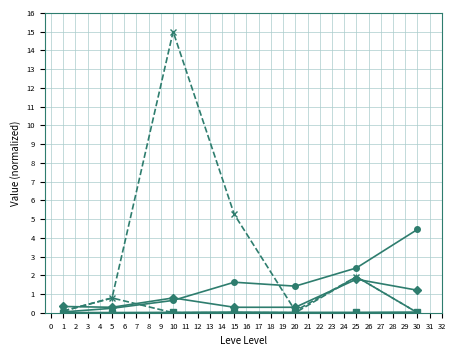

At which category is the sum across all series the highest?

10